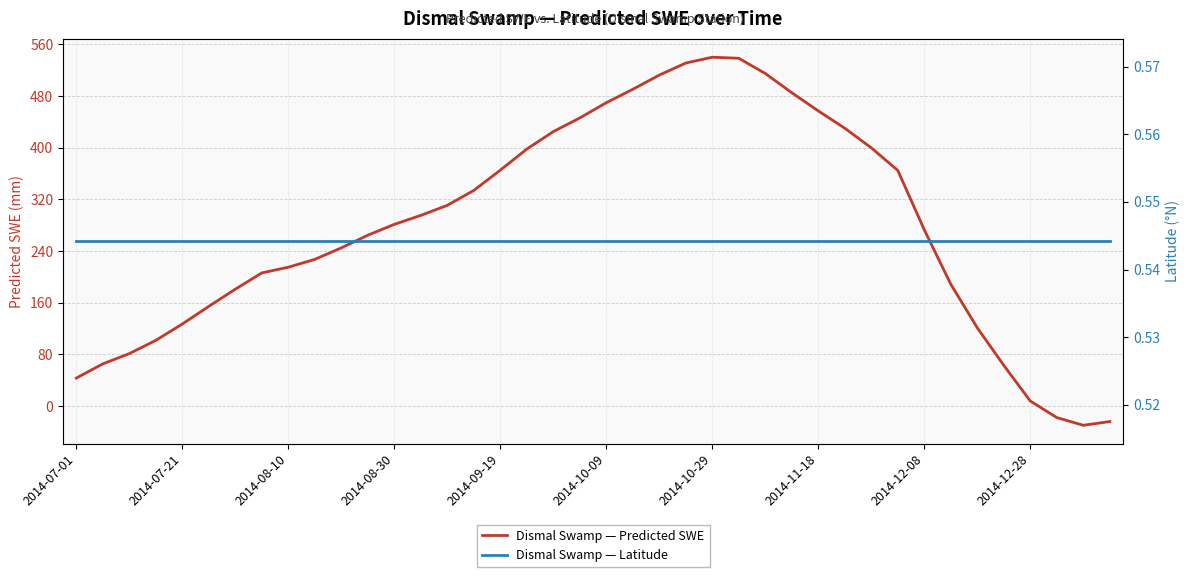

What is the total value across all series at 38?

-29.3